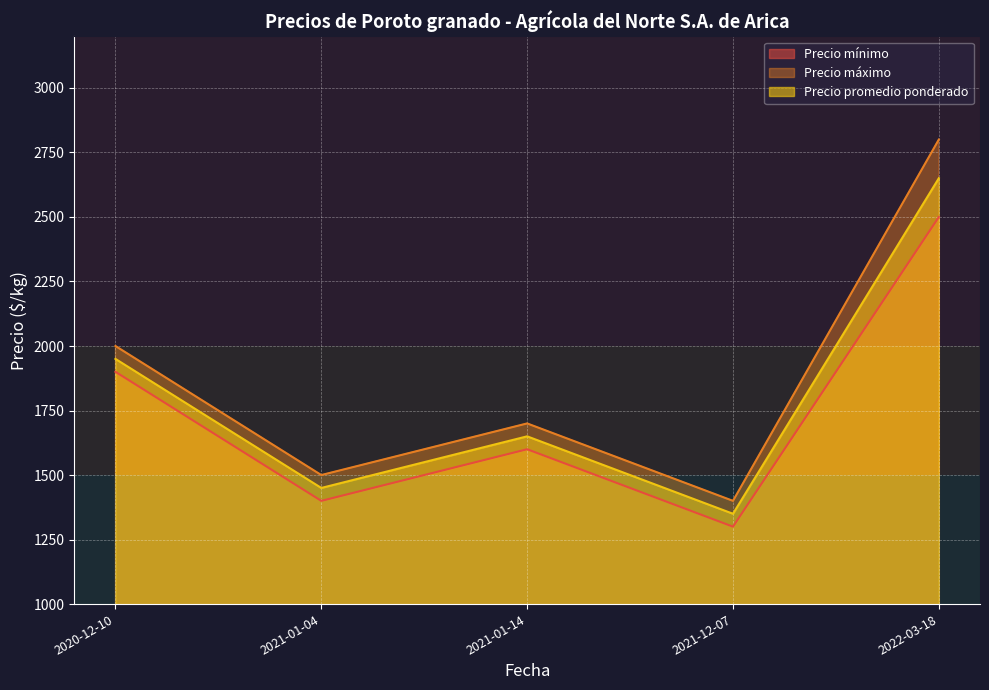

What position from the right is 2021-01-04?

4